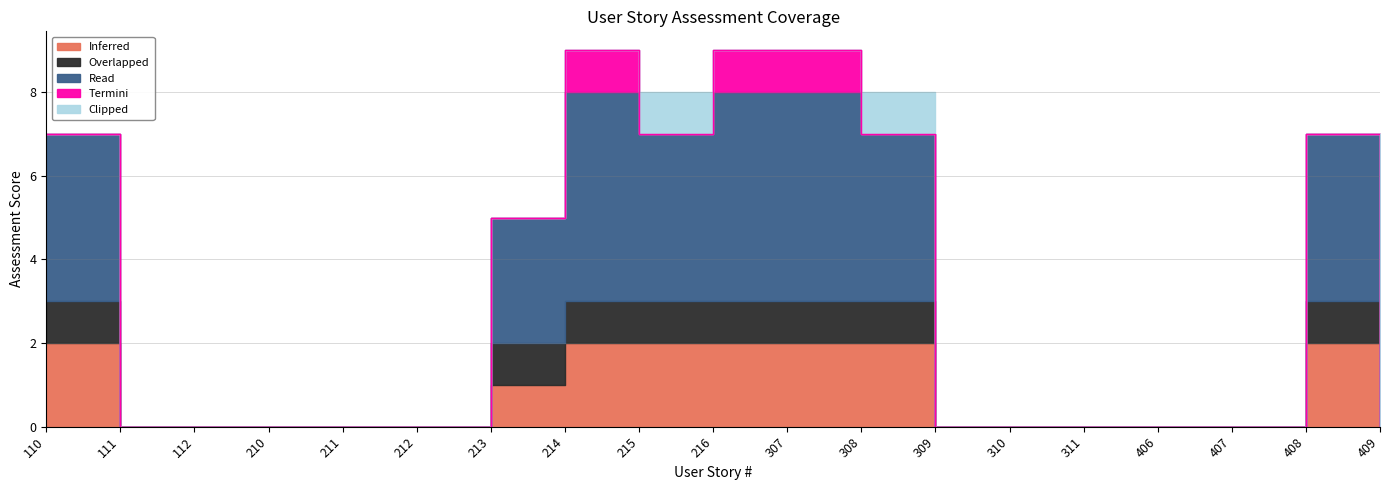

Is it true that Clipped equals -1 at 311?

False